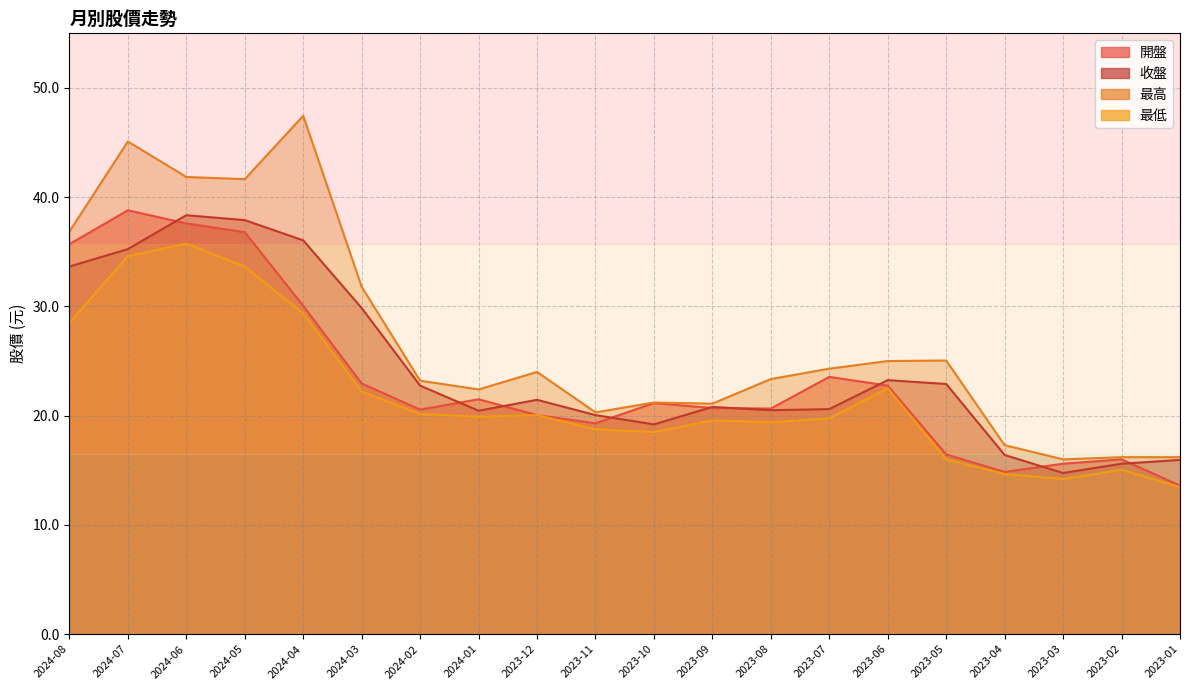

What is the sum of the 收盤 values at 2023-04 and 2024-05?

54.3